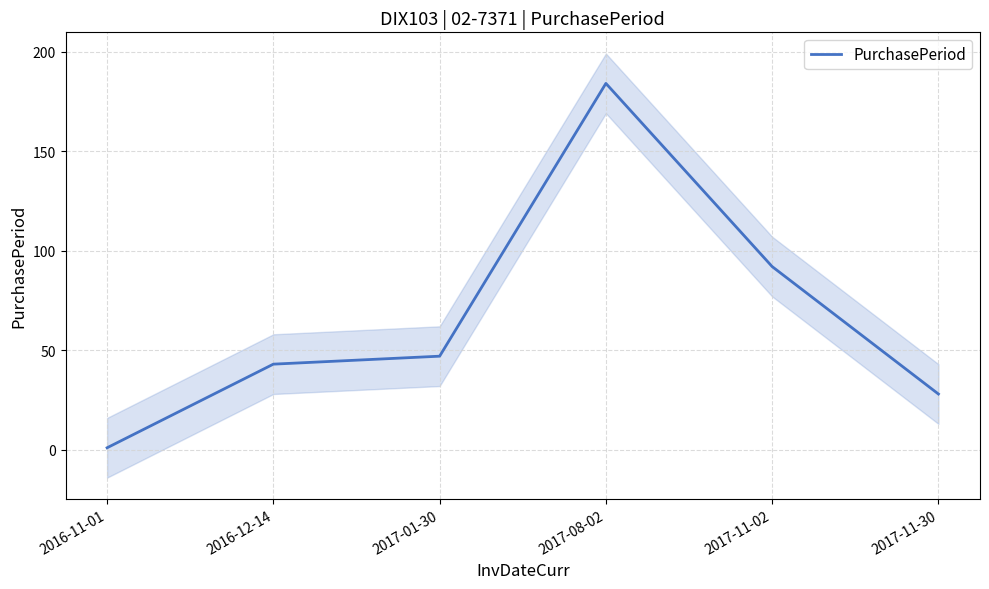

How many values are below 47?

3